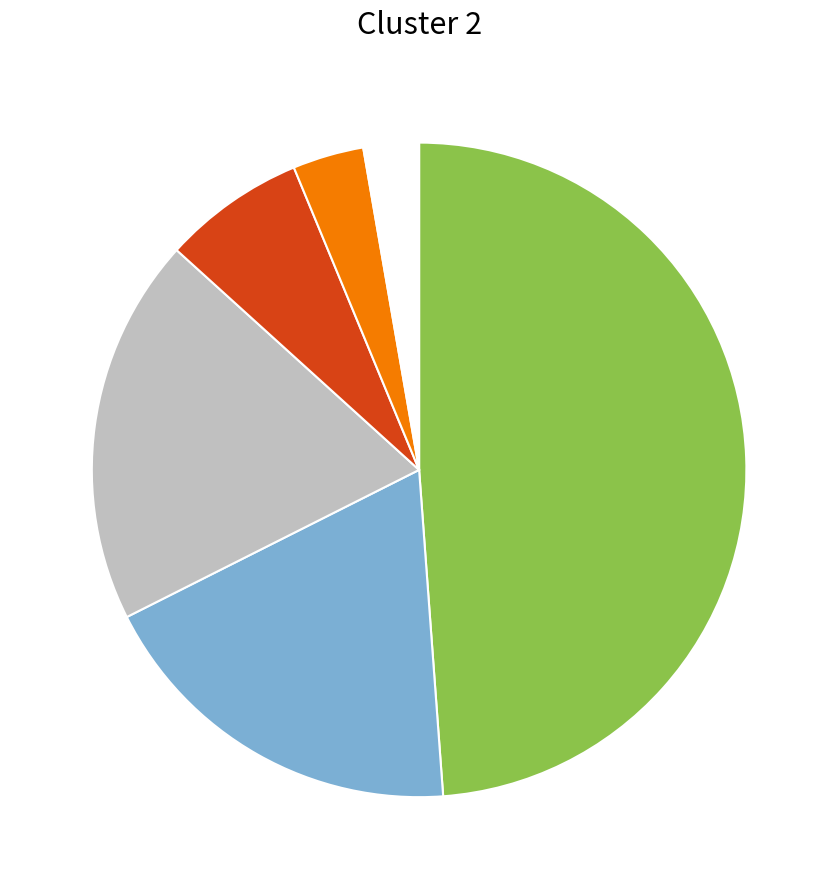

How many slices are in this pie chart?

6